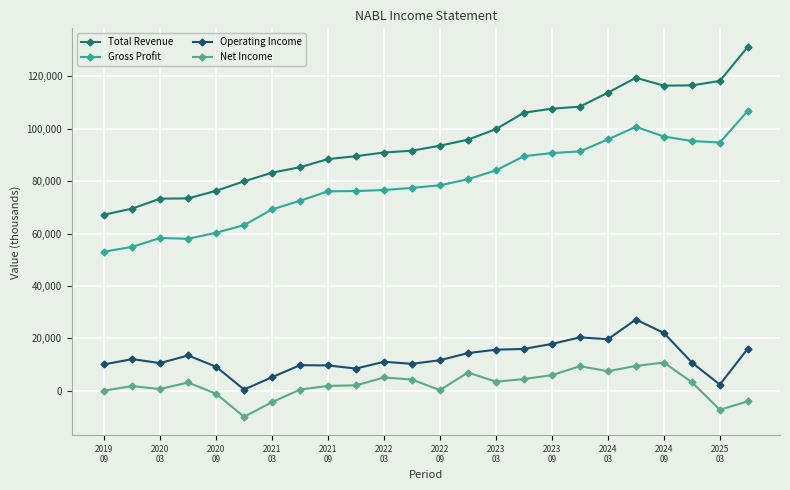

Rank the series by their maximum value, from highest to lowest.

Total Revenue, Gross Profit, Operating Income, Net Income